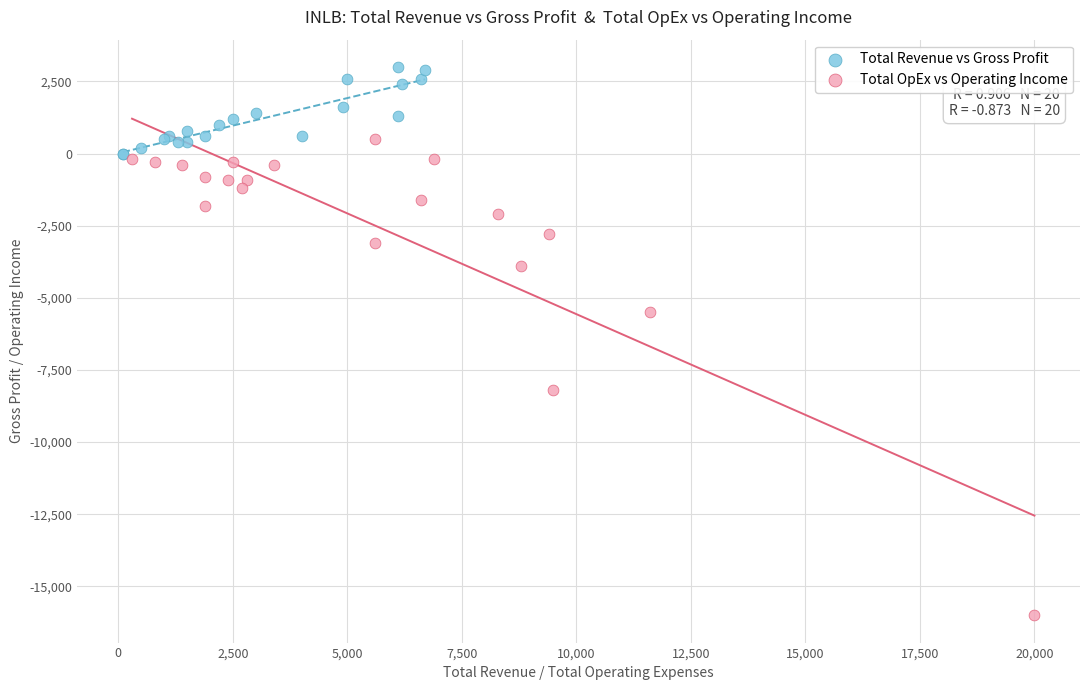

Which series has the widest spread of Y values?

Total OpEx vs Operating Income